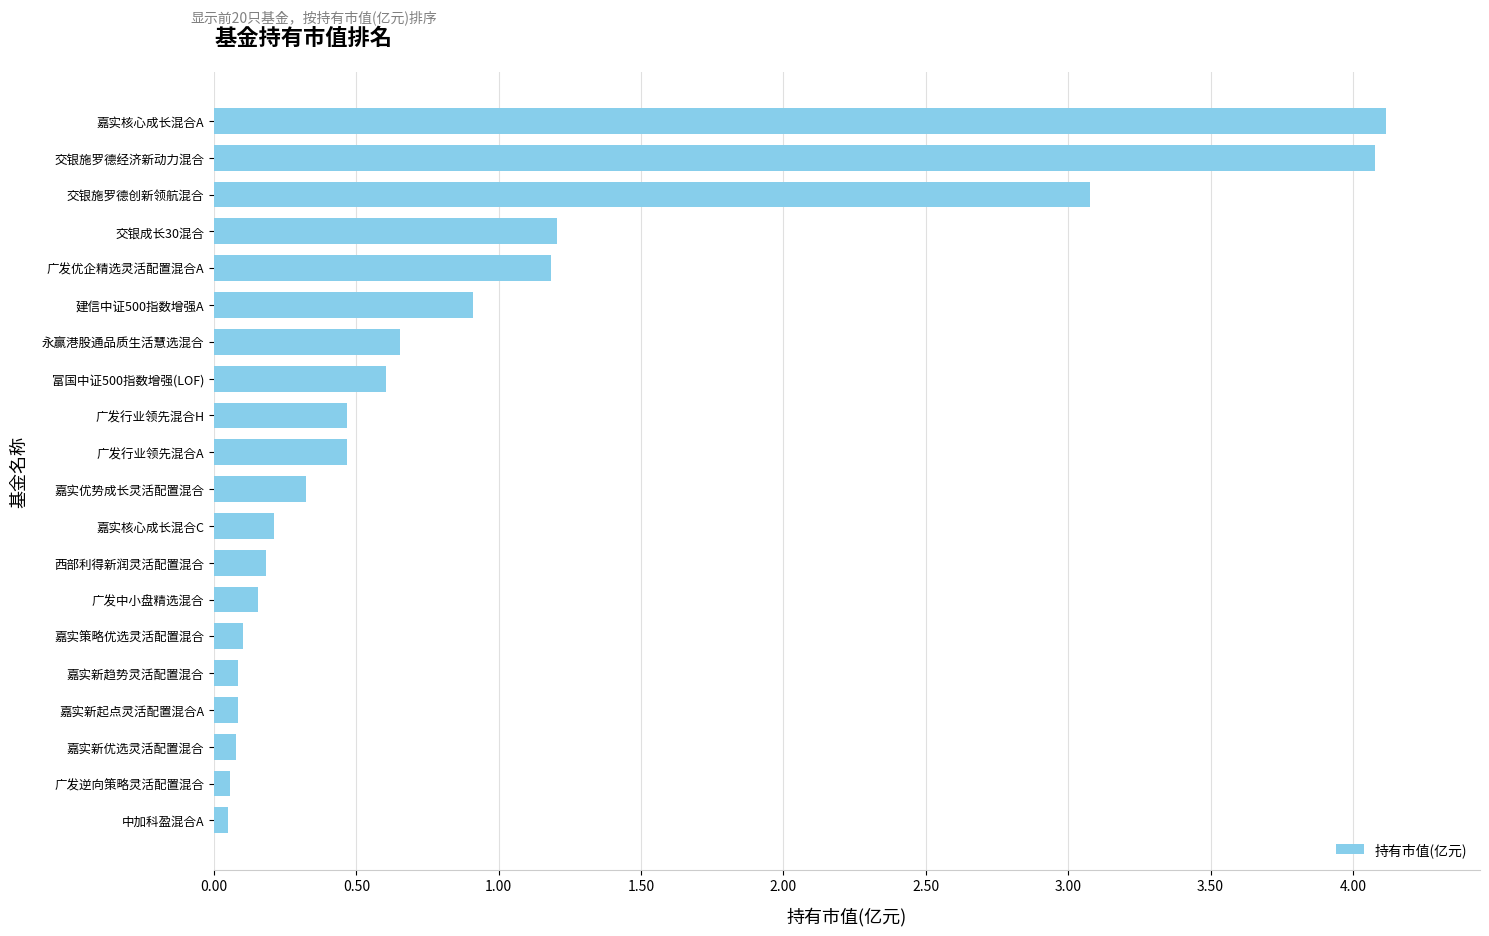

What is the greatest value displayed?

4.1